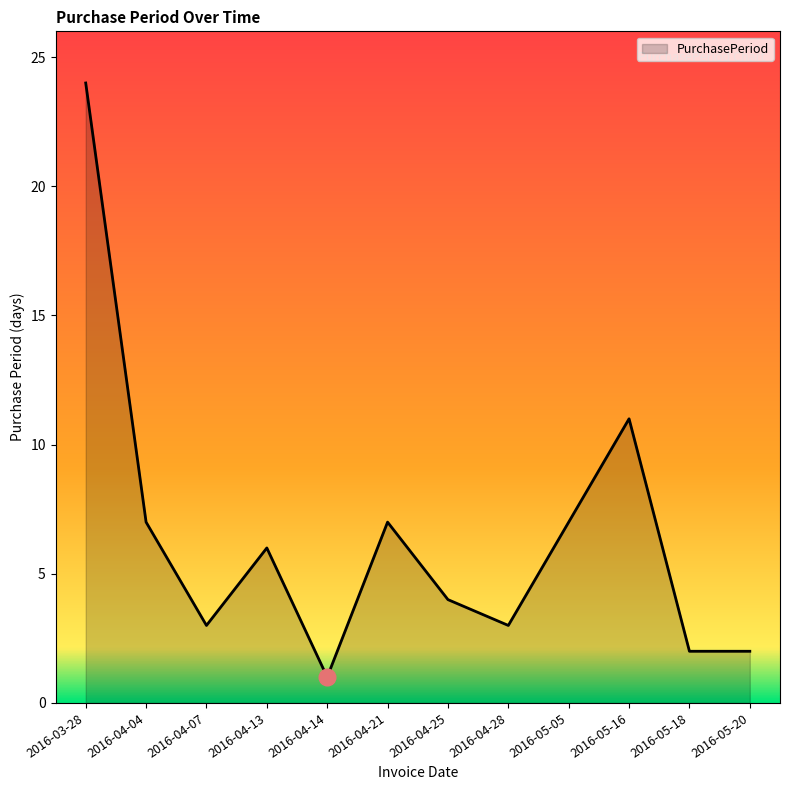

Reading left to right, list all the values displayed in this chart.

24	7	3	6	1	7	4	3	7	11	2	2